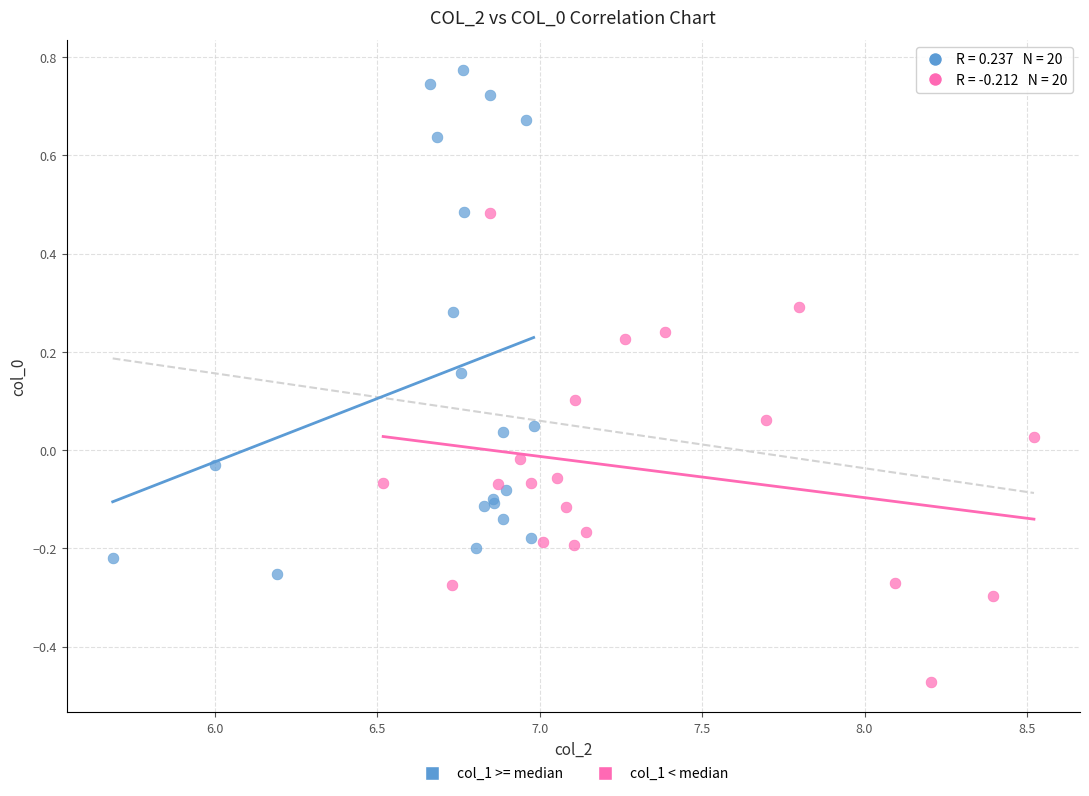

What are all the series names shown in the legend?

col_1 >= median, col_1 < median